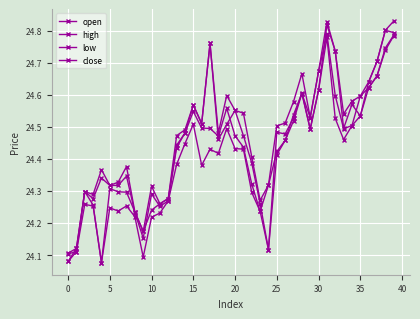

Count the number of data series in this chart.

4